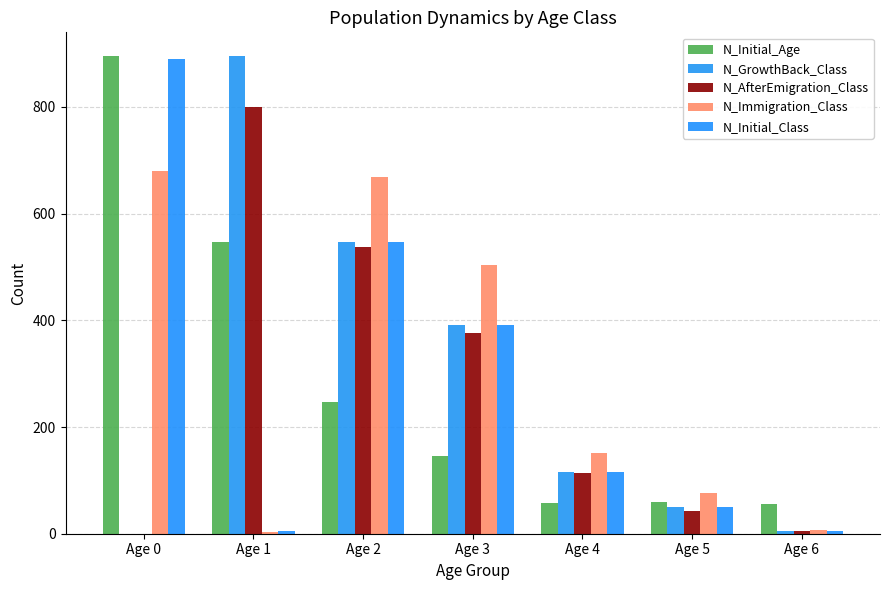

What is the difference between the maximum and minimum values in the N_Initial_Age series?

839